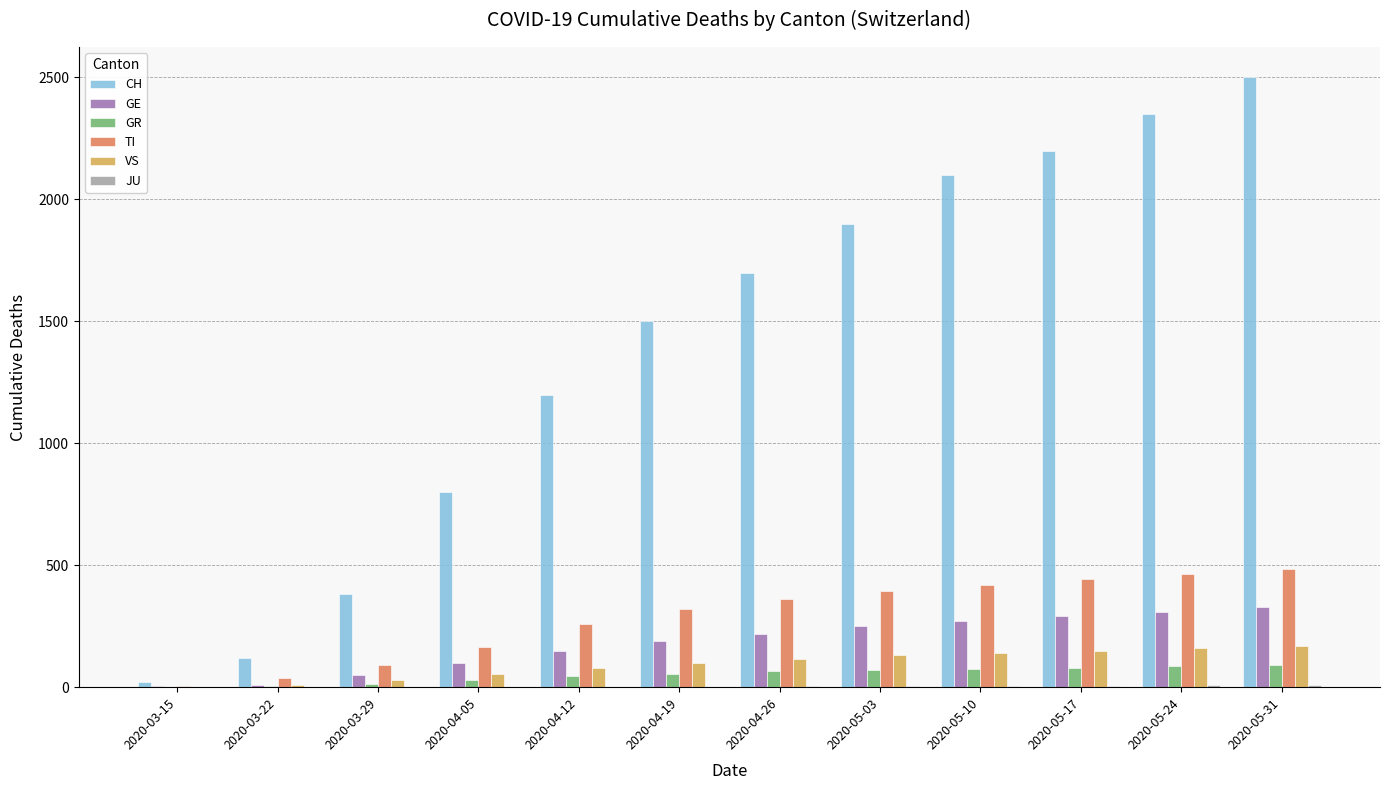

What is the total value across all series at 2020-05-31?

3583